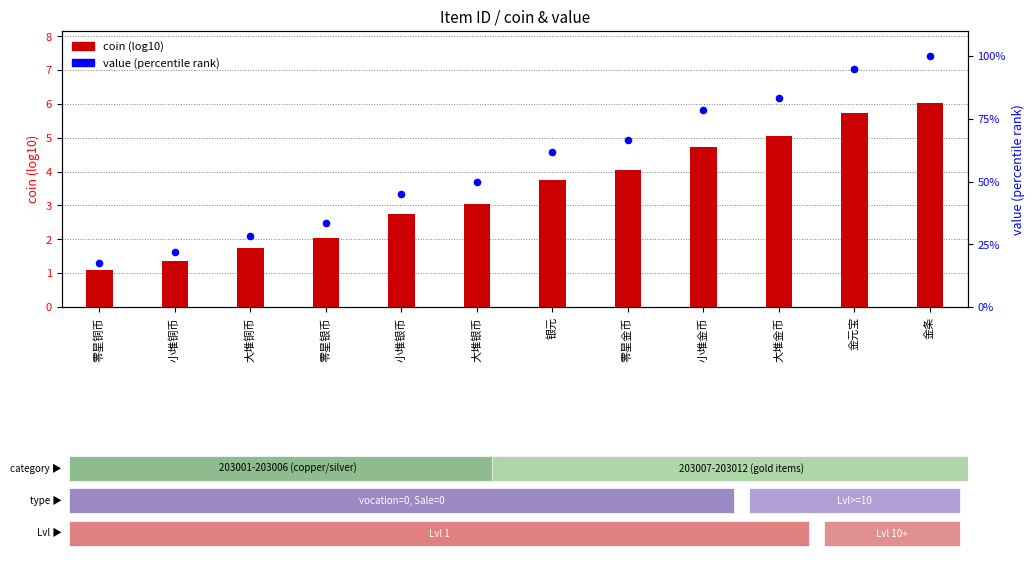

What are all the series names shown in the legend?

coin (log10), value (percentile rank)